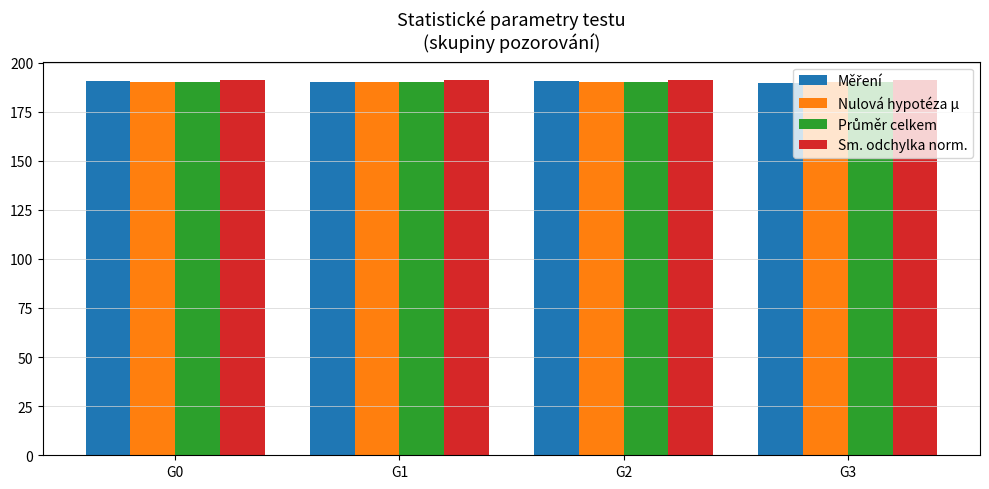

The value of Nulová hypotéza μ at G1 is 122.4. True or false?

False